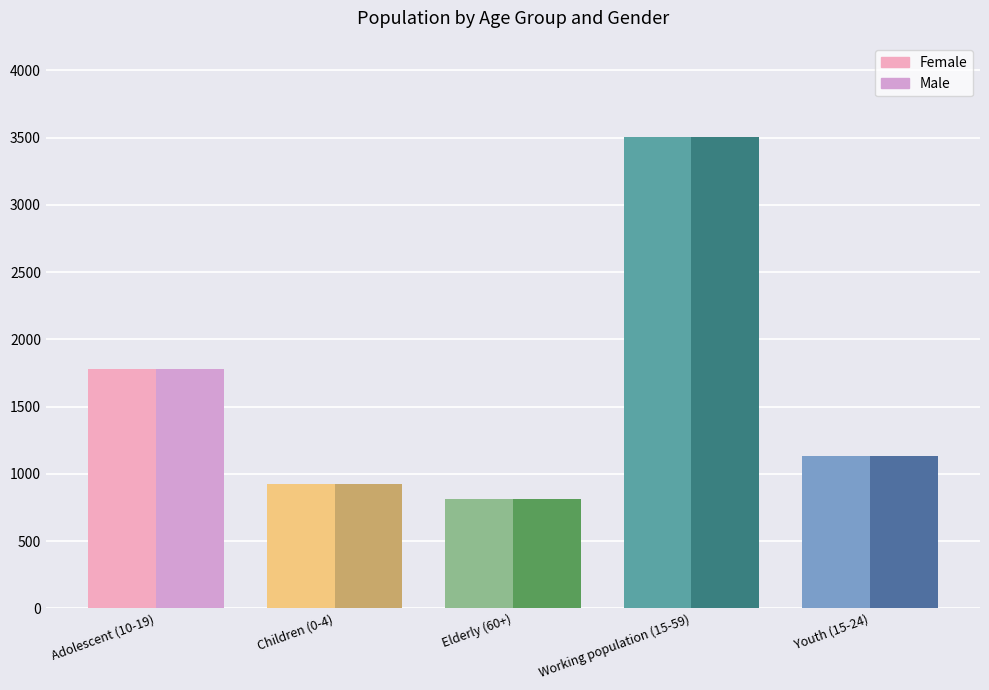

True or false: Male has a value of 1781 at Adolescent (10-19).

True